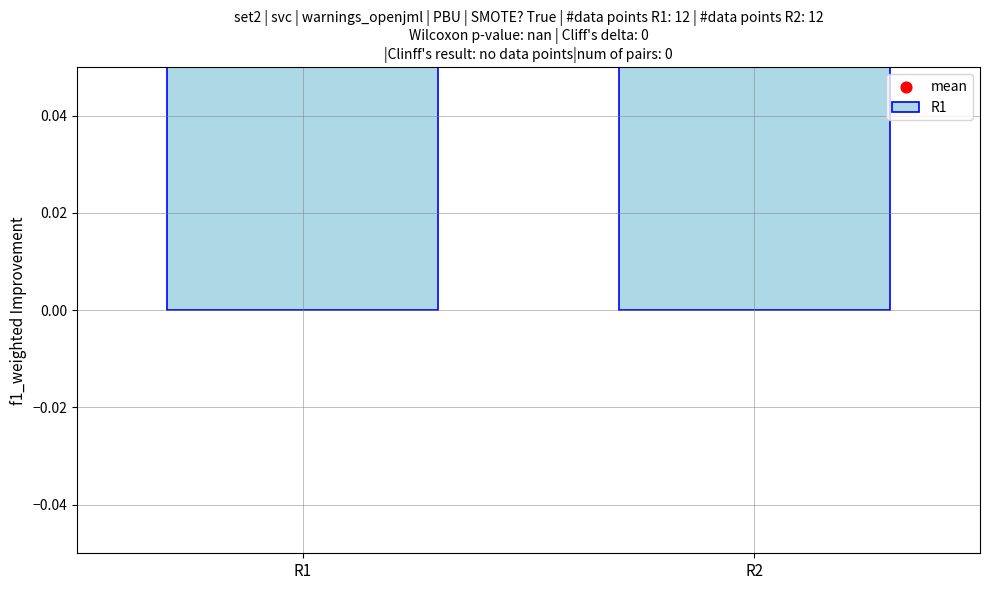

Which series has the largest Y range (max minus min)?

R1